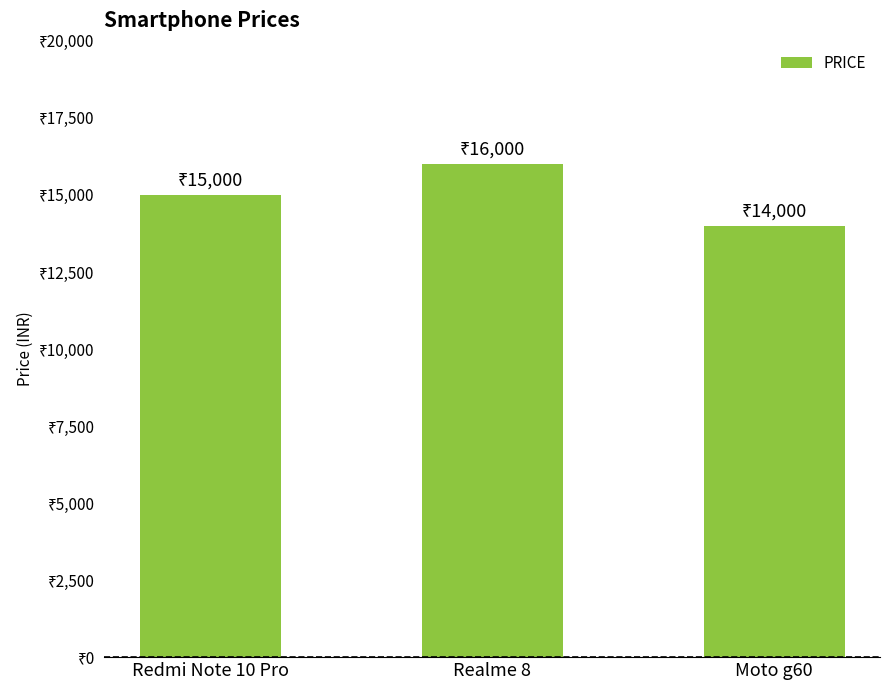

What is the sum of all values?

45000